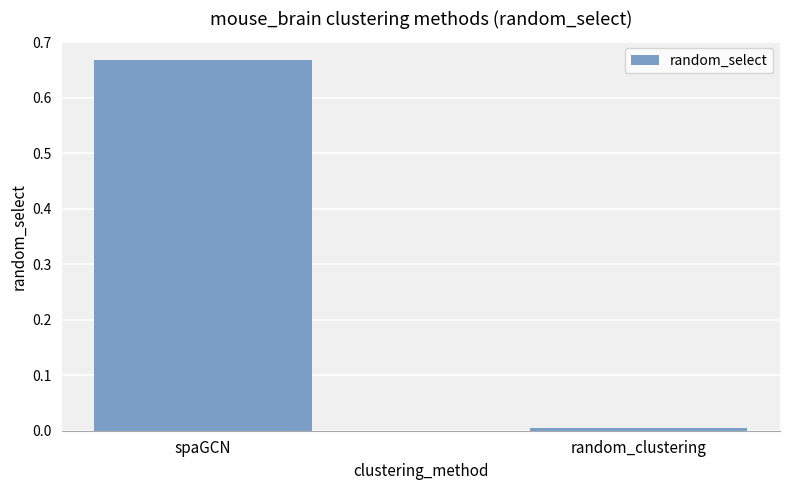

At which category does the chart reach its minimum across all series?

random_clustering